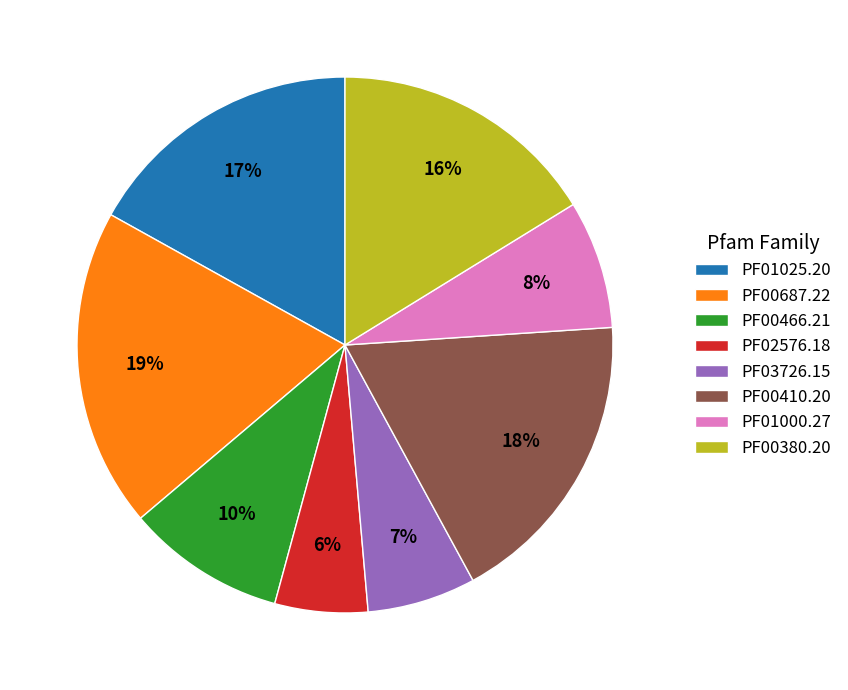

What percentage is the PF03726.15 slice, to the nearest percent?

7%